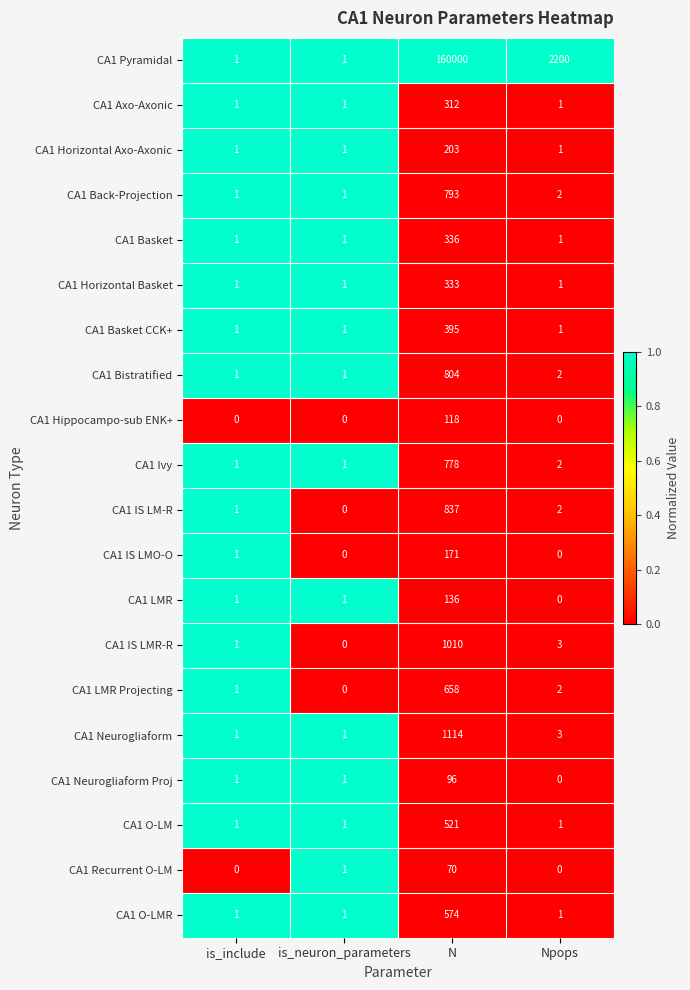

What is the difference between the highest and lowest values at N?

159930